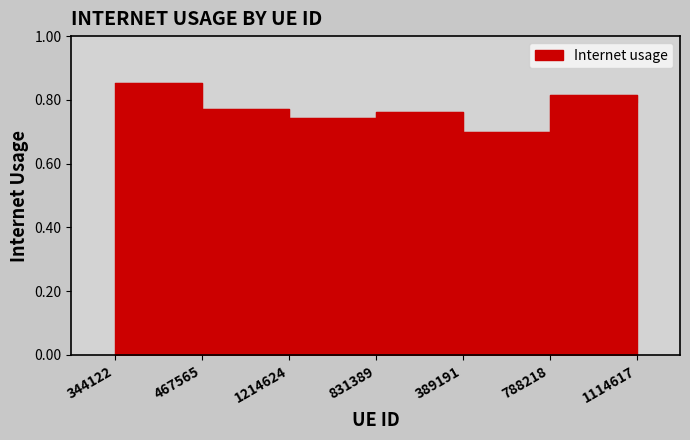

How many interior local peaks (higher than both neighbors) does the data have?

2